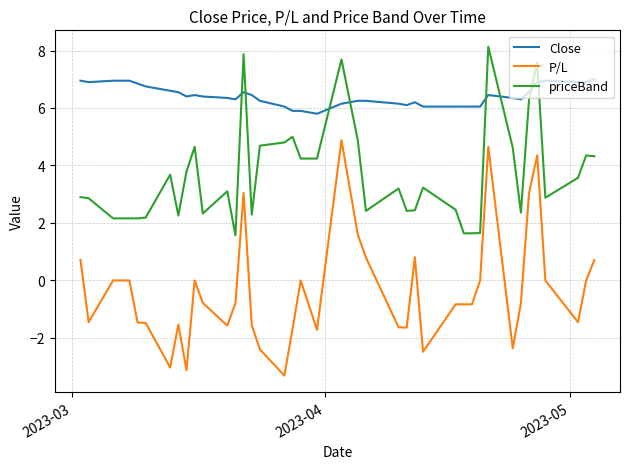

How many times do priceBand and Close cross each other?

8